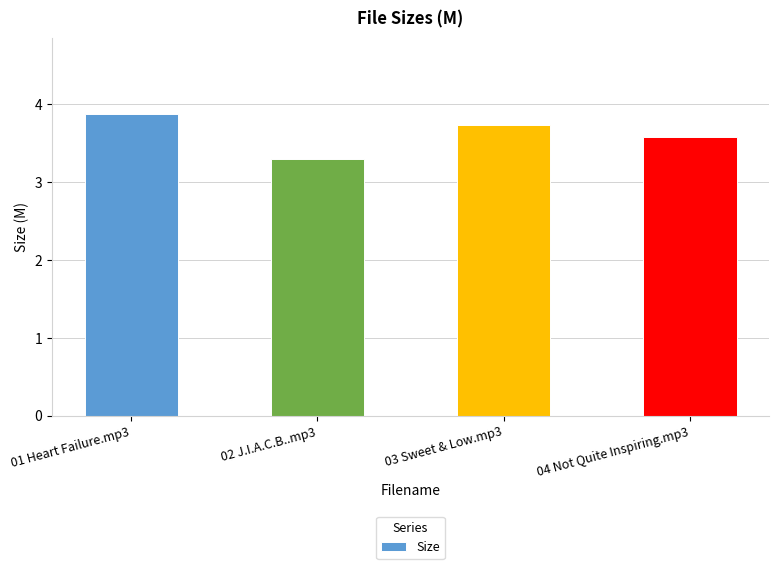

What is the change in value from 01 Heart Failure.mp3 to 04 Not Quite Inspiring.mp3?

-0.3